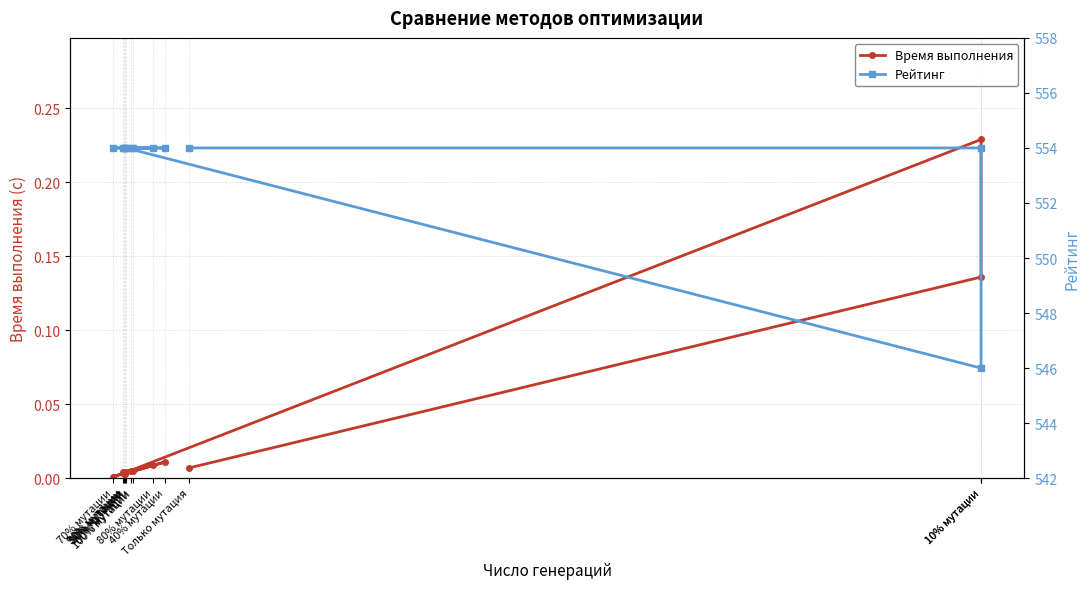

How many series are shown in this chart?

2